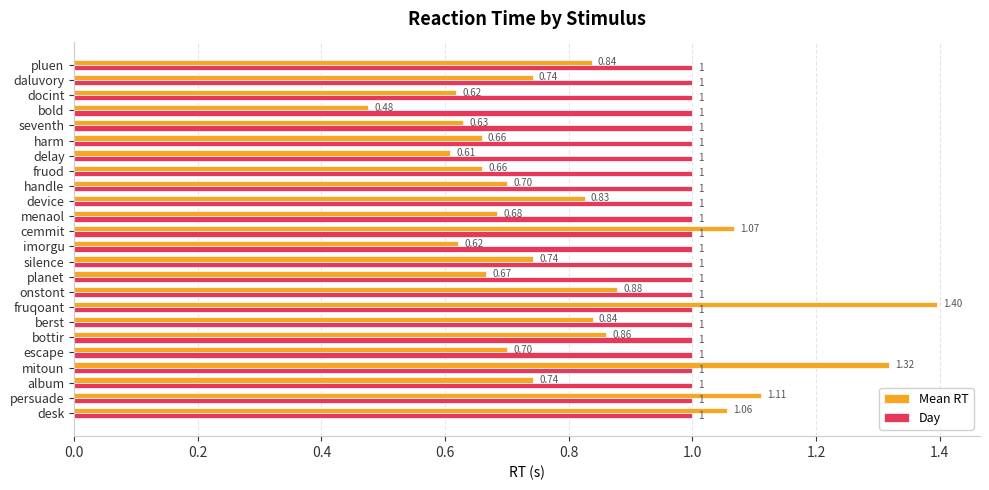

Rank the series by their maximum value, from highest to lowest.

Mean RT, Day